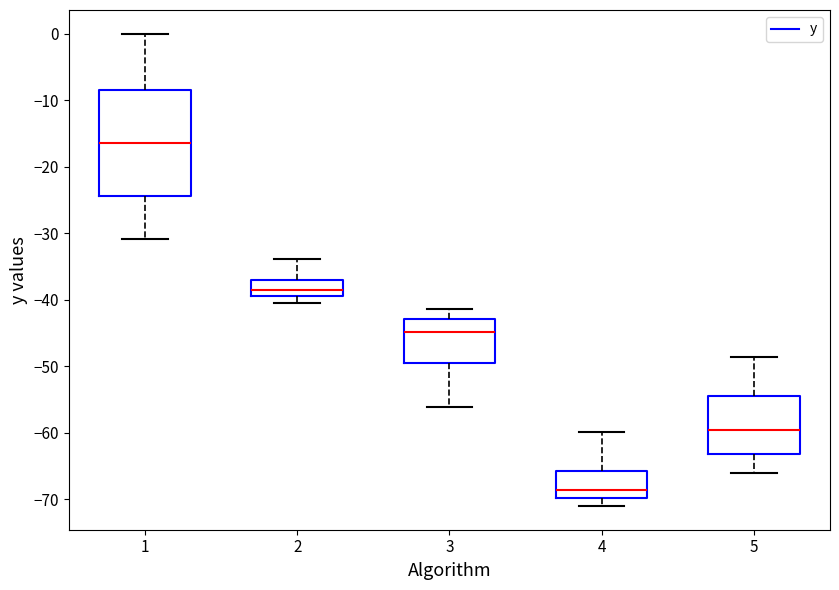

Where is the lower edge of the box at x = 1 on the y-axis? The values are not printed on the chart, so give them approximately, as read against the axis.

-24